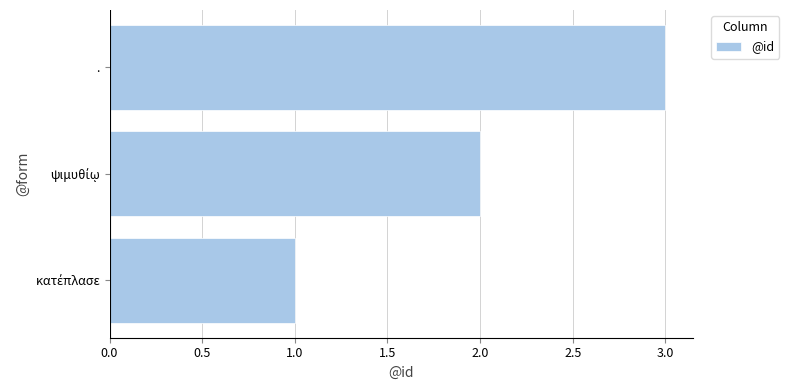

At which category does the chart reach its peak across all series?

.